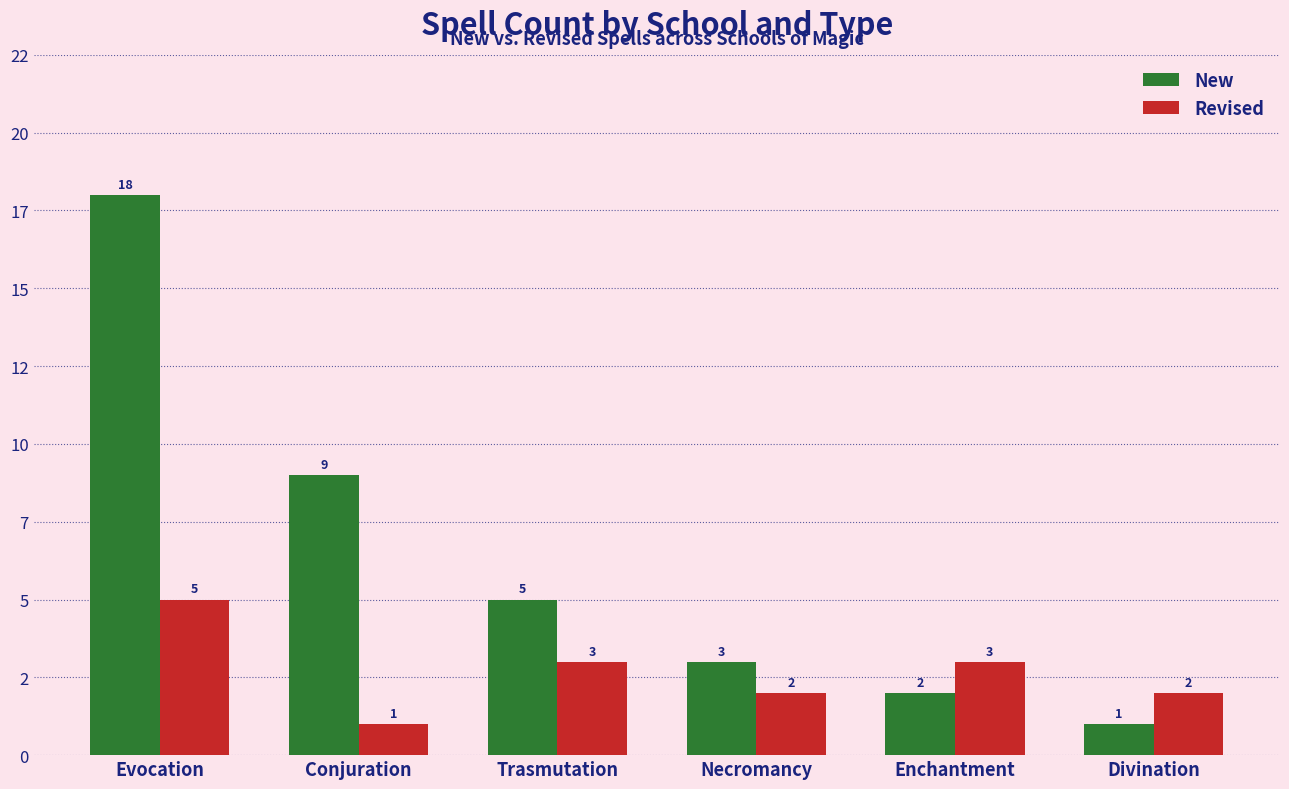

Reading left to right, transcribe all the data shown in this chart.

New: Evocation=18	Conjuration=9	Trasmutation=5	Necromancy=3	Enchantment=2	Divination=1
Revised: Evocation=5	Conjuration=1	Trasmutation=3	Necromancy=2	Enchantment=3	Divination=2